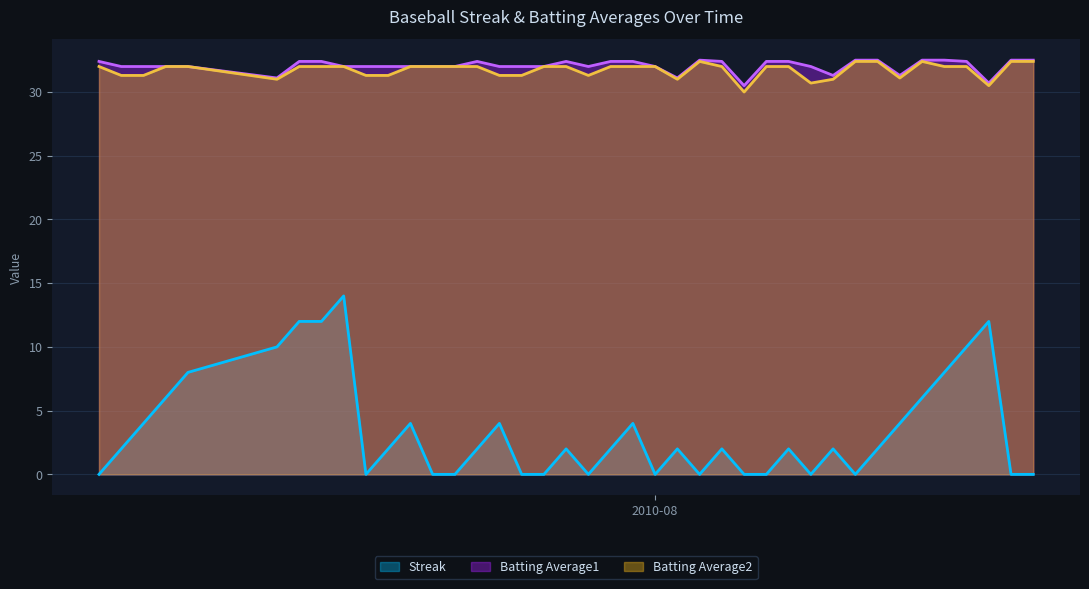

Which series has the largest range (max minus min)?

Streak